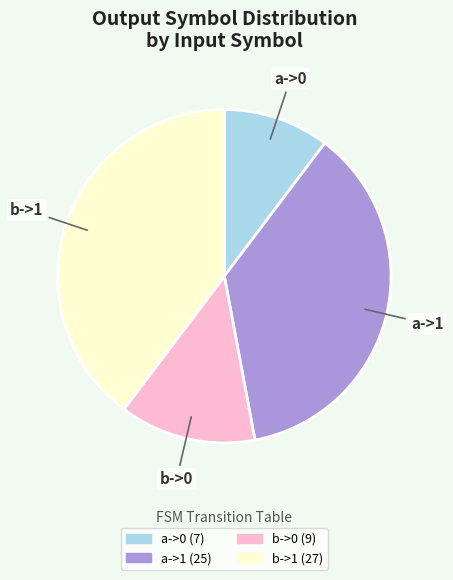

Do a->1 and b->1 together represent more than half of the pie?

Yes